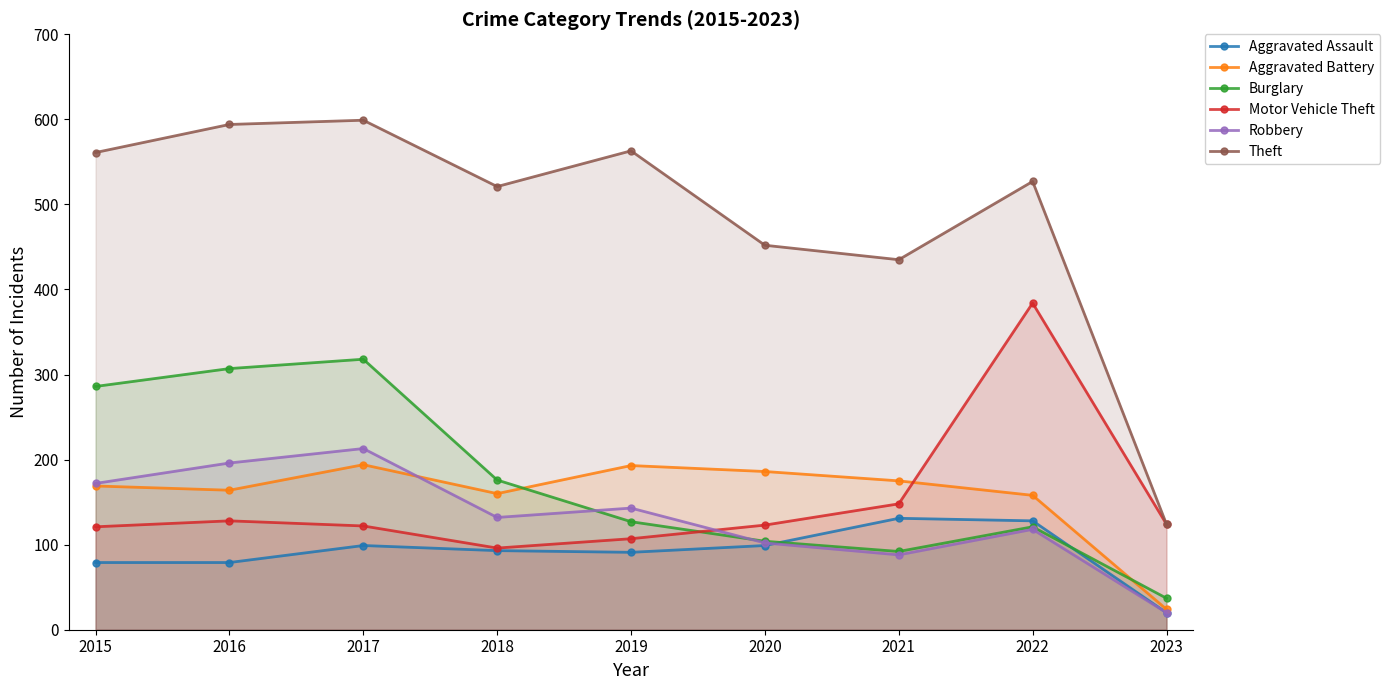

How many data points in Motor Vehicle Theft are above 123?

4